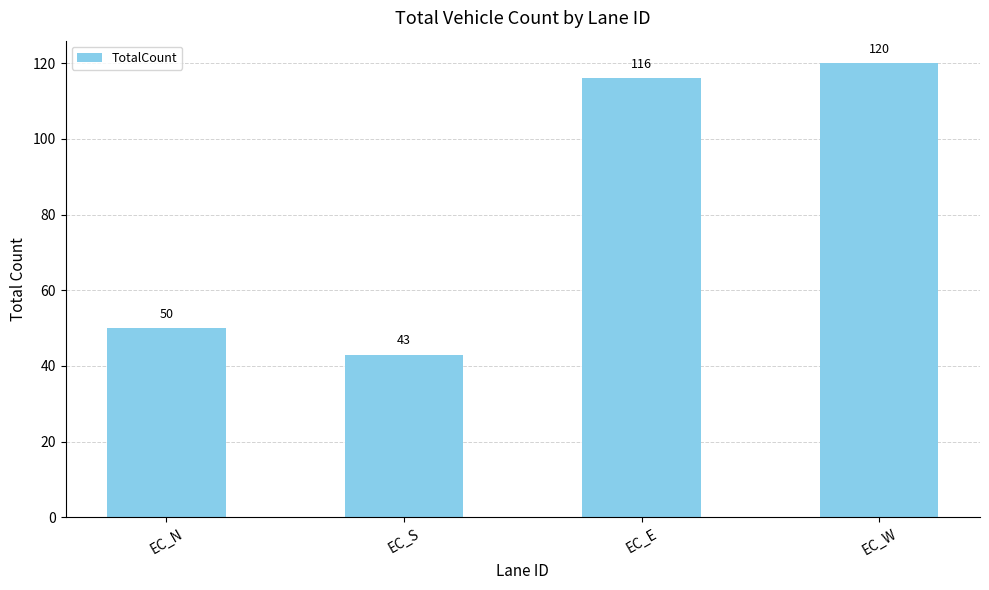

What value does the data have at EC_S, to the nearest 5?

45